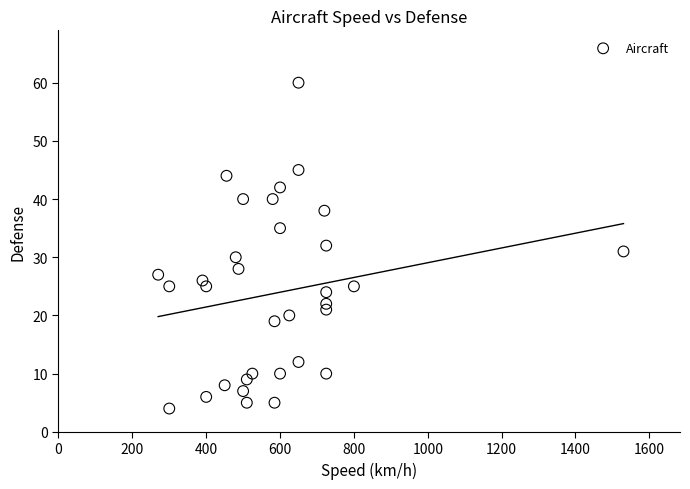

What is the range of Y values (max minus min)?

56